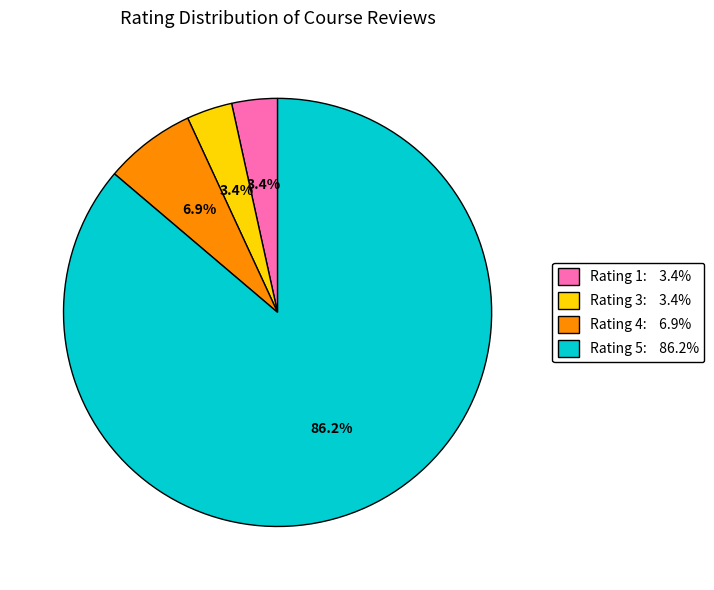

Is there any slice that represents more than half of the pie?

Yes